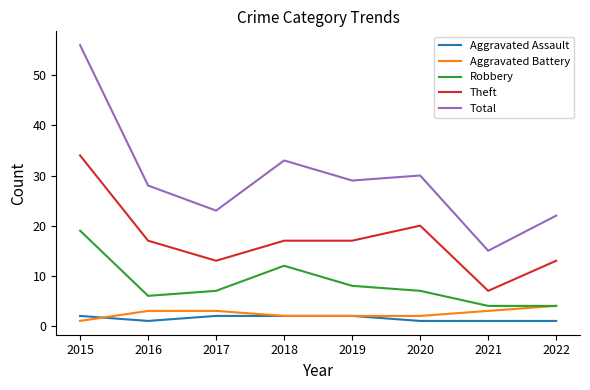

Is the value of Robbery at 2019 greater than the value of Total at 2016?

No